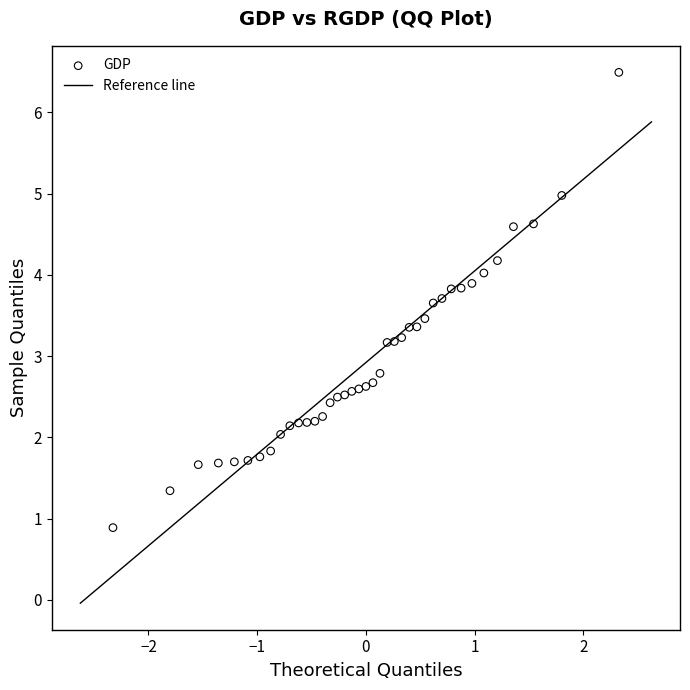

What is the range of X values (max minus min)?

4.7